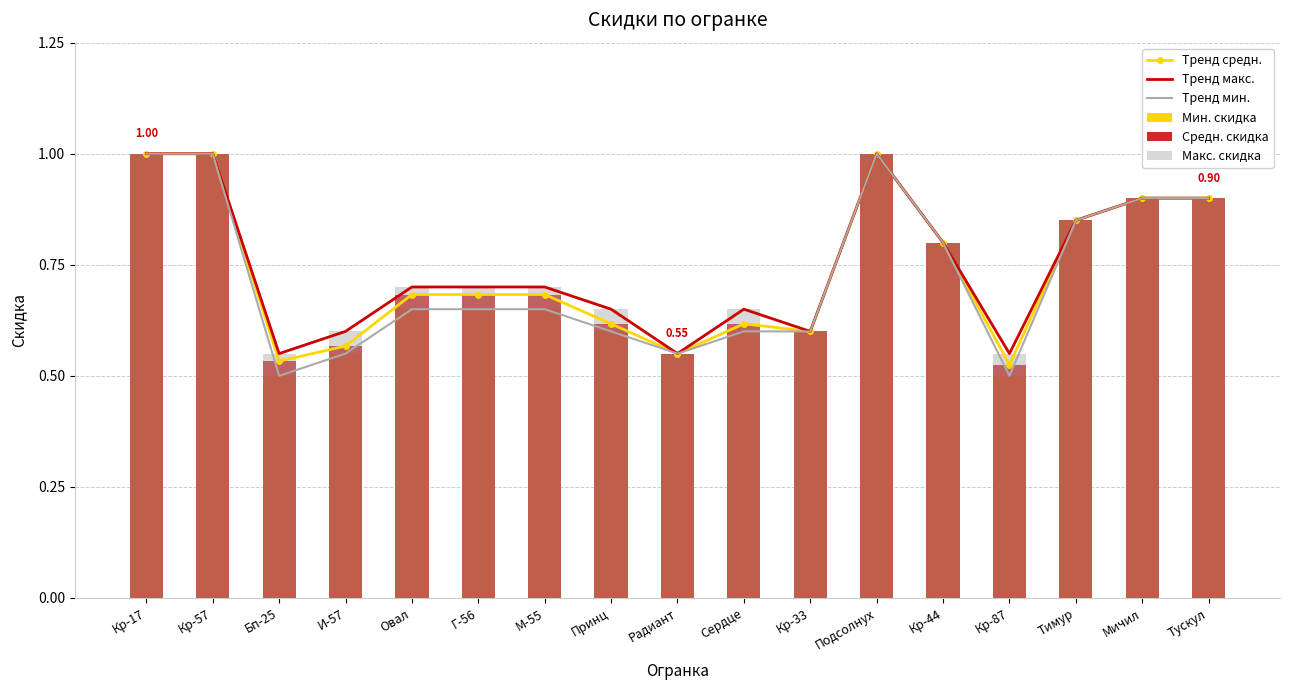

What is the average value of the Макс. скидка series?

0.7